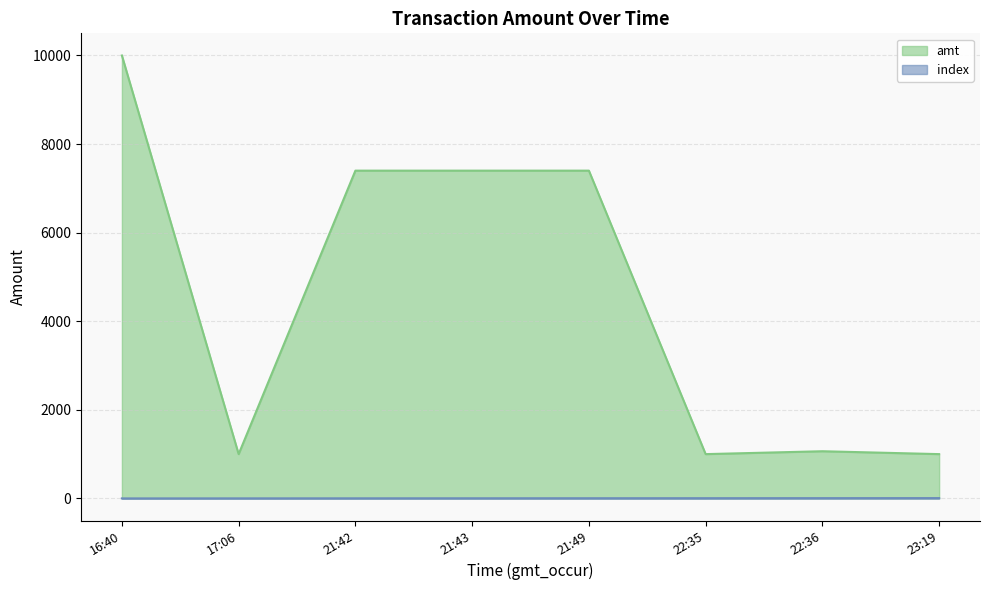

Reading right to left, extract all data points from this chart.

amt: 1000	1065	1000	7400	7400	7400	1000	10000
index: 7	6	5	4	3	2	1	0